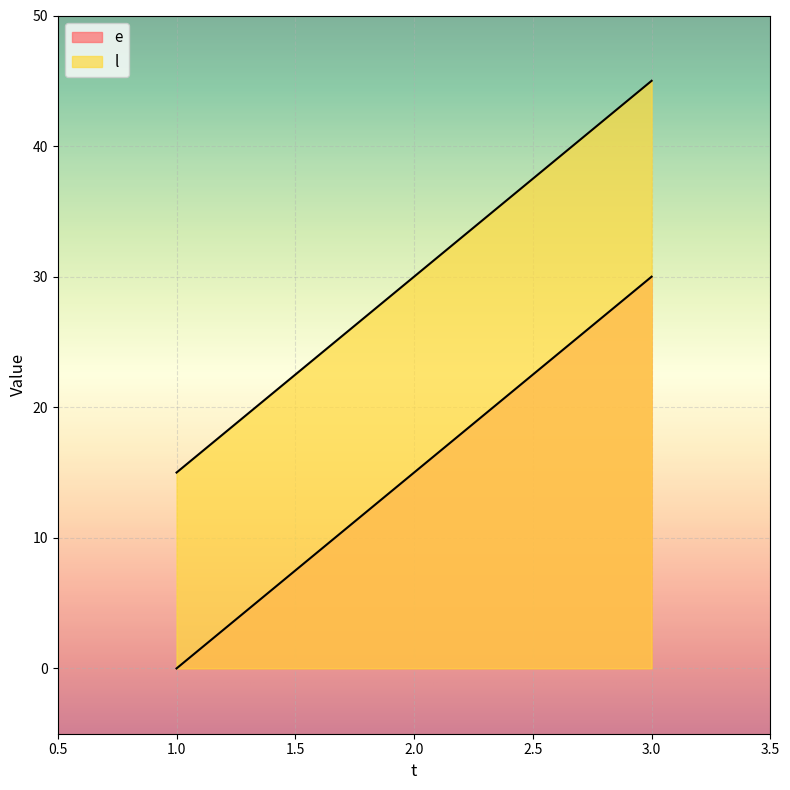

Count the number of data series in this chart.

2